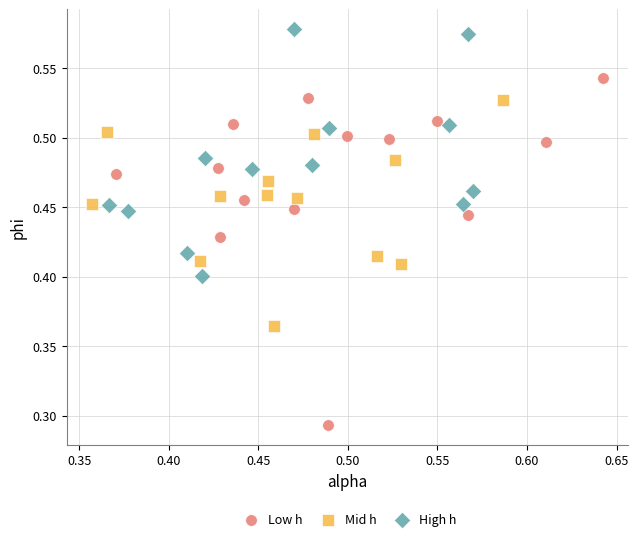

Which series has the largest Y range (max minus min)?

Low h